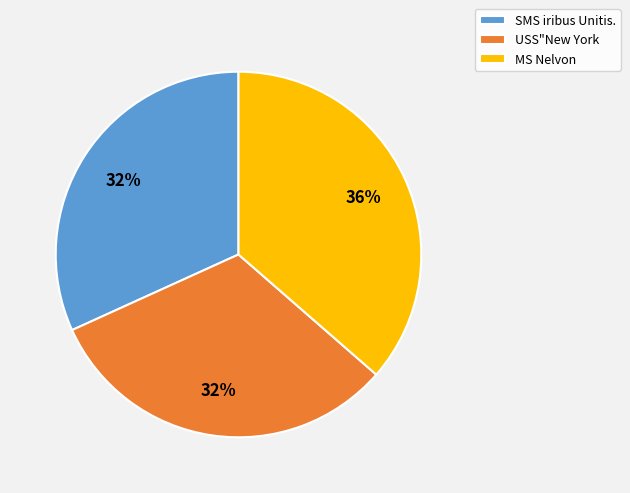

Do MS Nelvon and SMS iribus Unitis. together represent more than half of the pie?

Yes